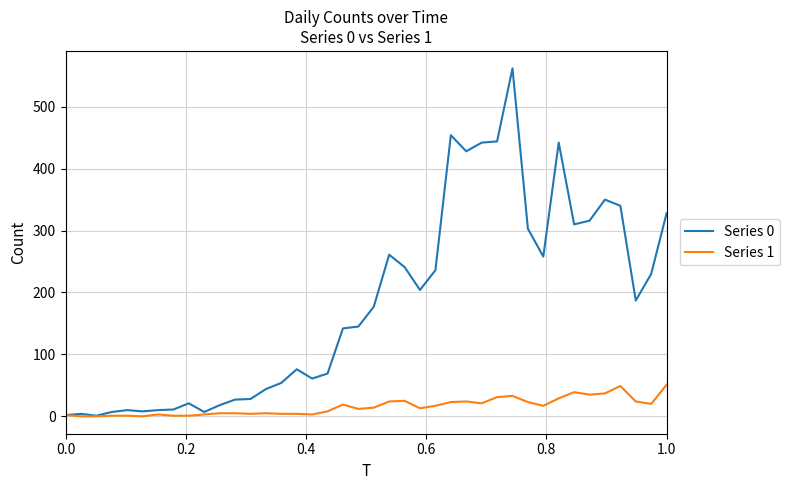

Which series has the widest spread of values?

Series 0